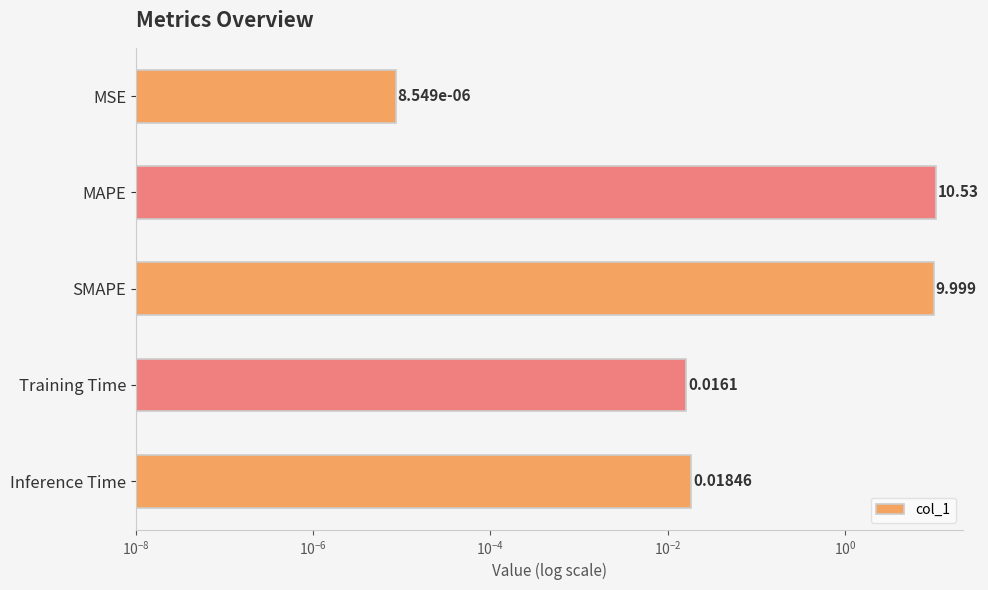

Does the chart contain any negative values?

No